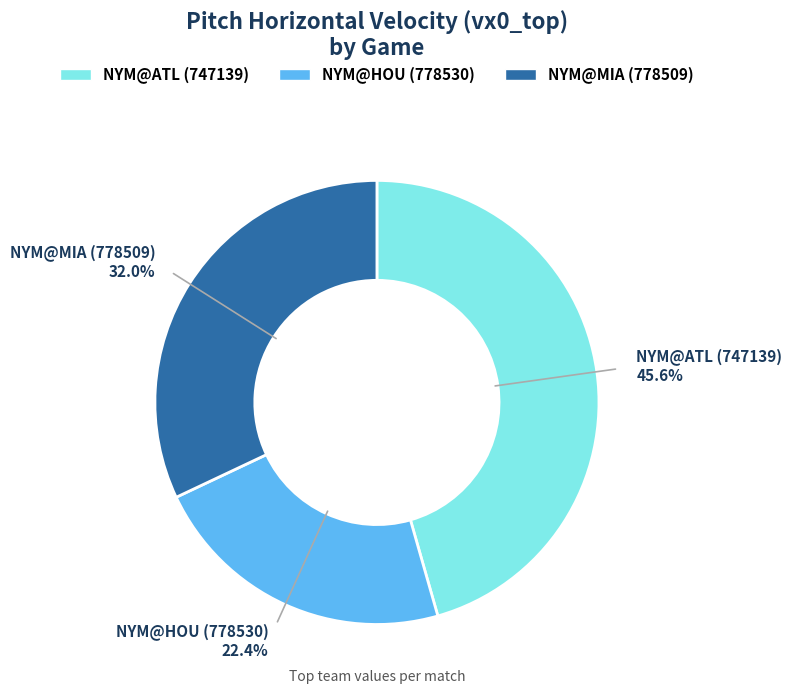

How many segments does this pie chart have?

3